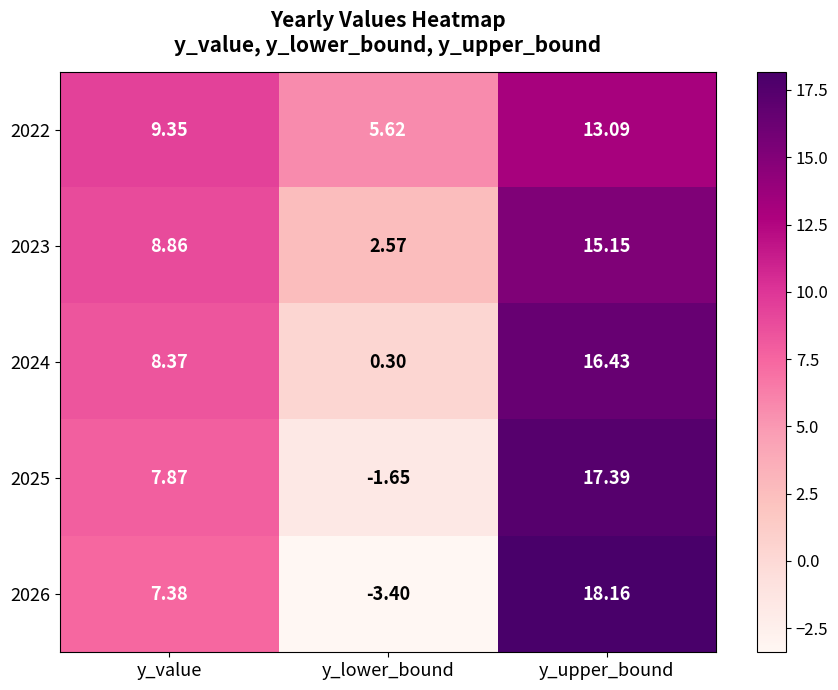

At which label does 2024 first exceed 8?

y_value